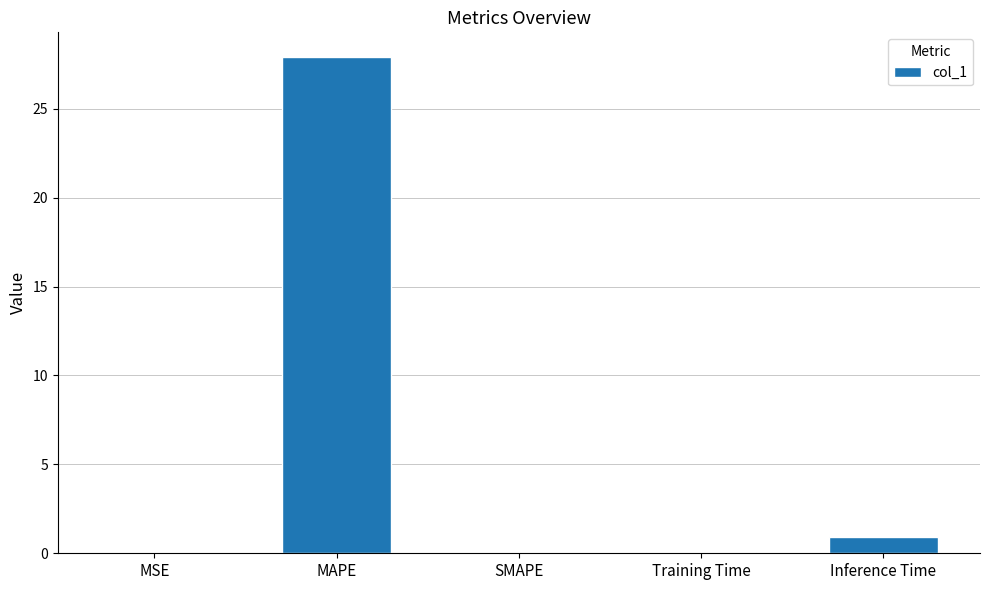

What is the approximate value at Inference Time?

0.9